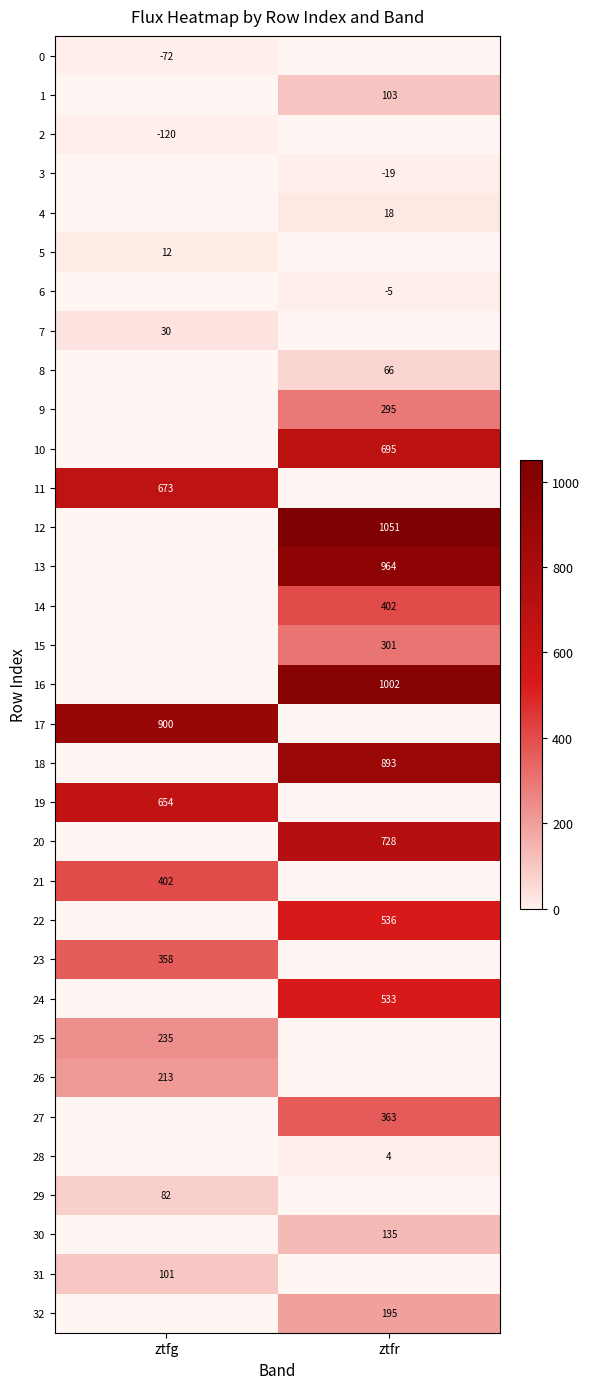

True or false: 15 has a value of 536.6 at ztfr.

False